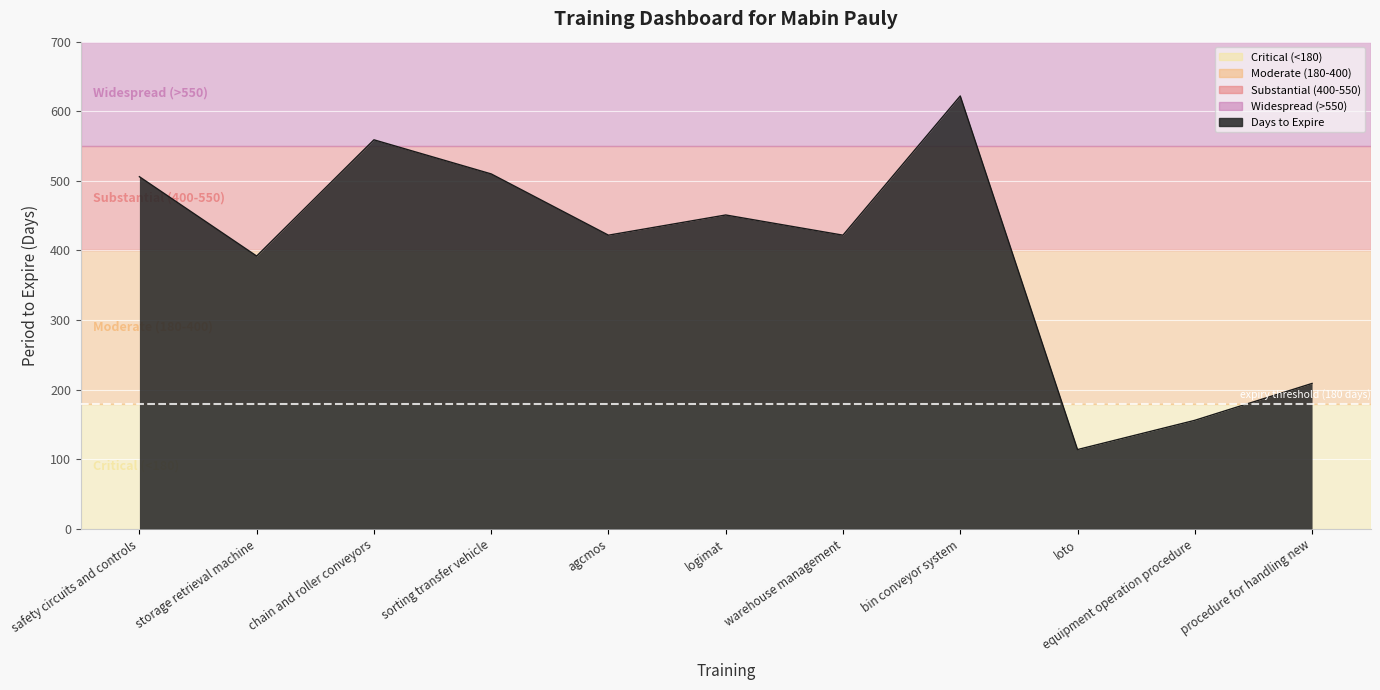

How many lines are shown in the chart?

1